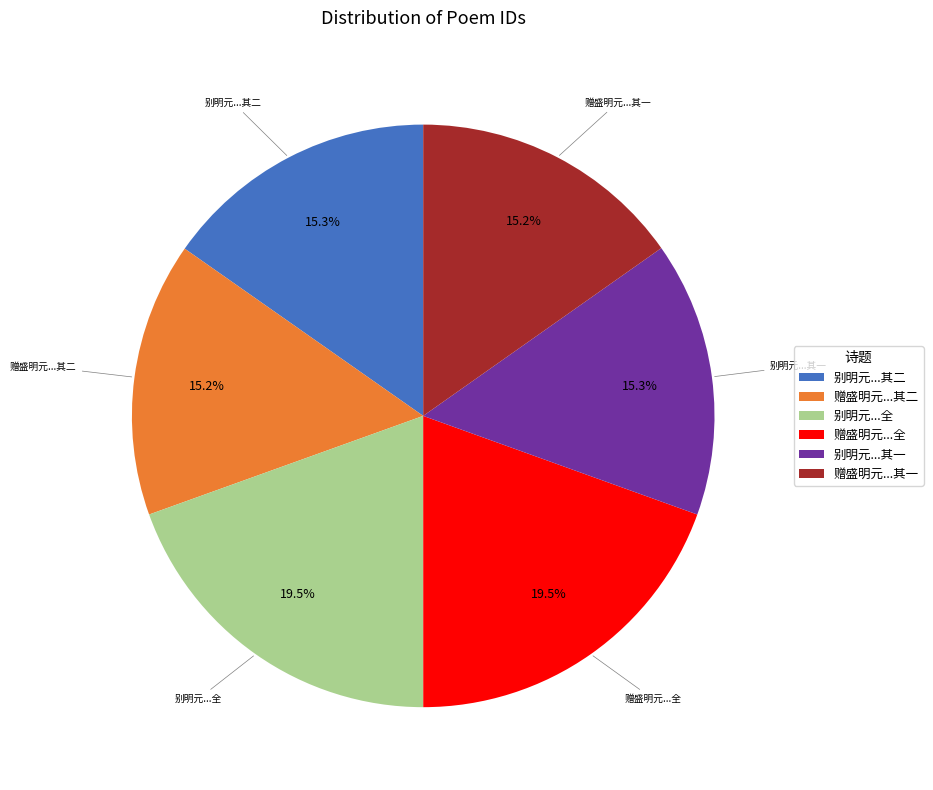

Count the number of slices in the pie.

6